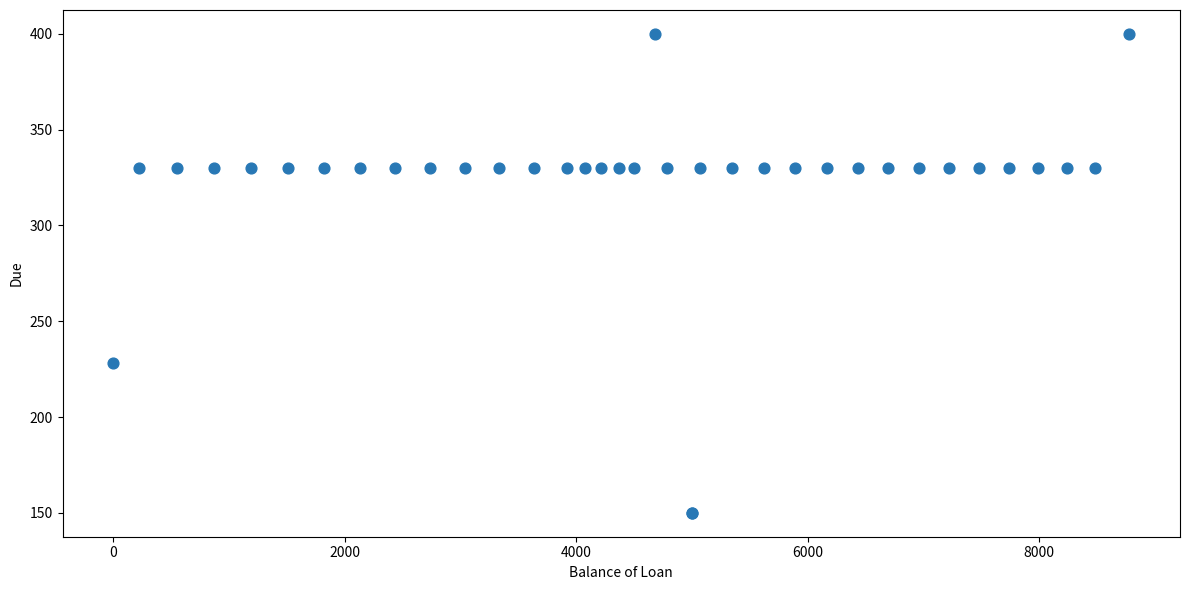

What Y value in the scatter plot is closest to 275?

228.3